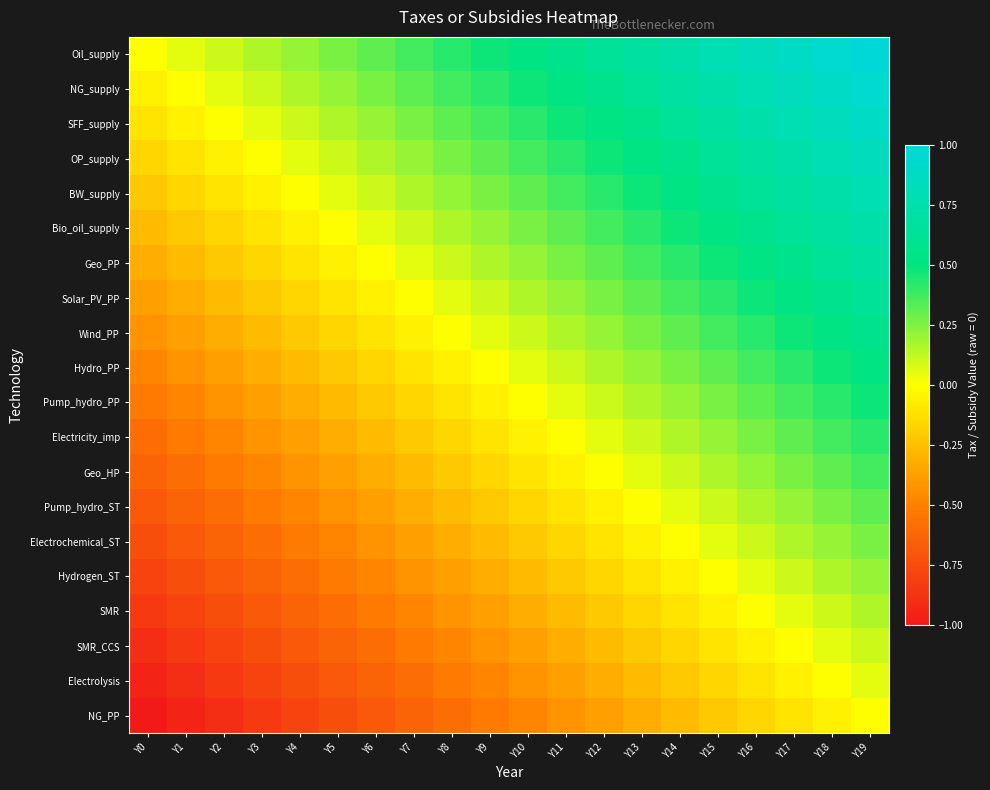

At which category is the sum across all series the highest?

Y19